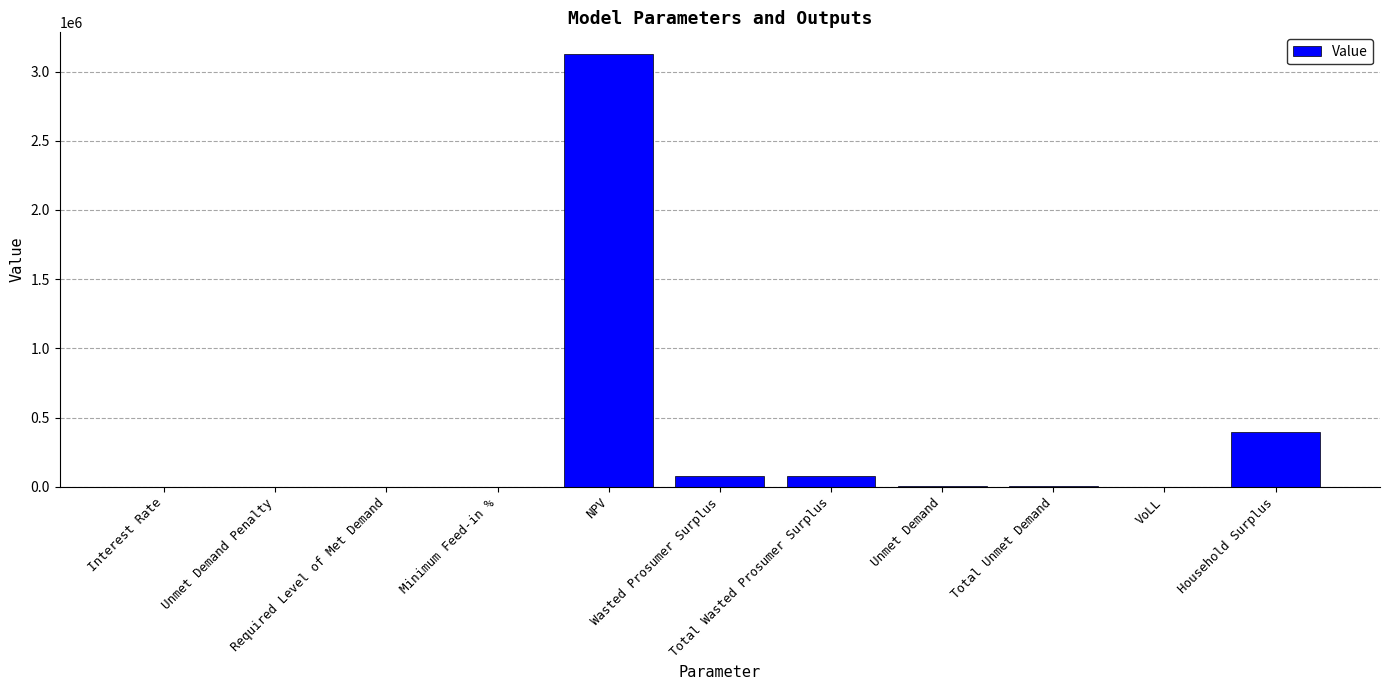

What is the greatest value displayed?

3127340.4